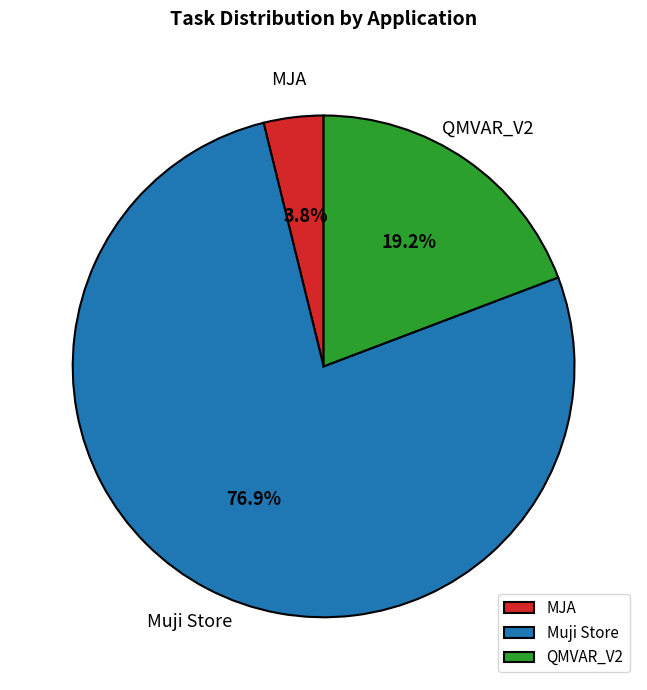

To the nearest percent, what is the difference between the largest and smallest slice percentages?

73%